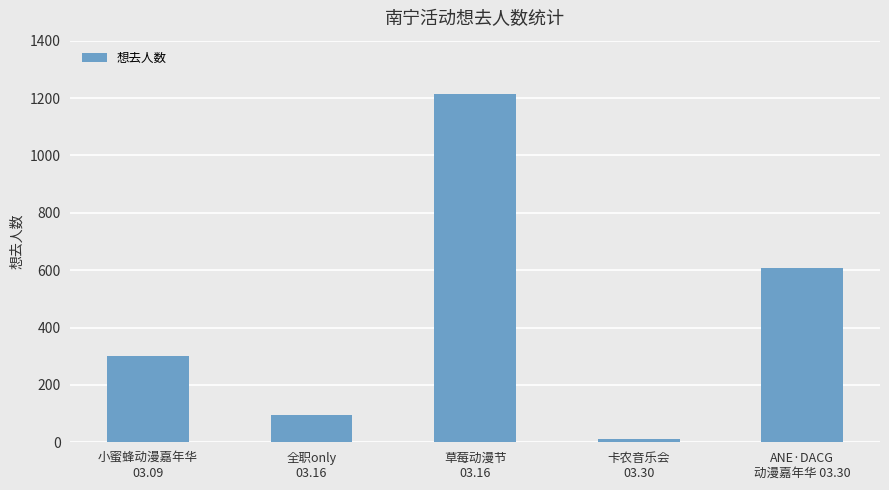

How many values are below 302?

2